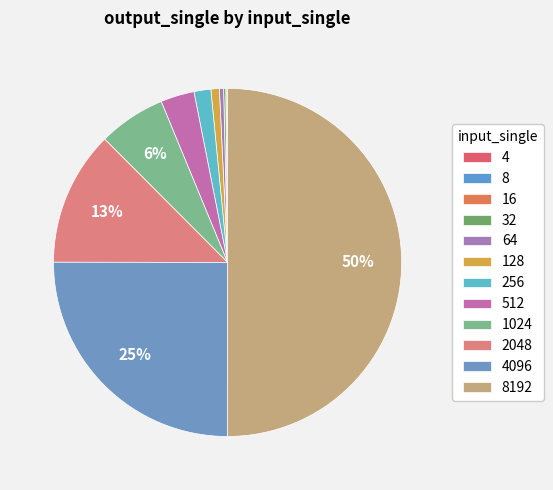

What percentage is the 2048 slice, to the nearest percent?

13%